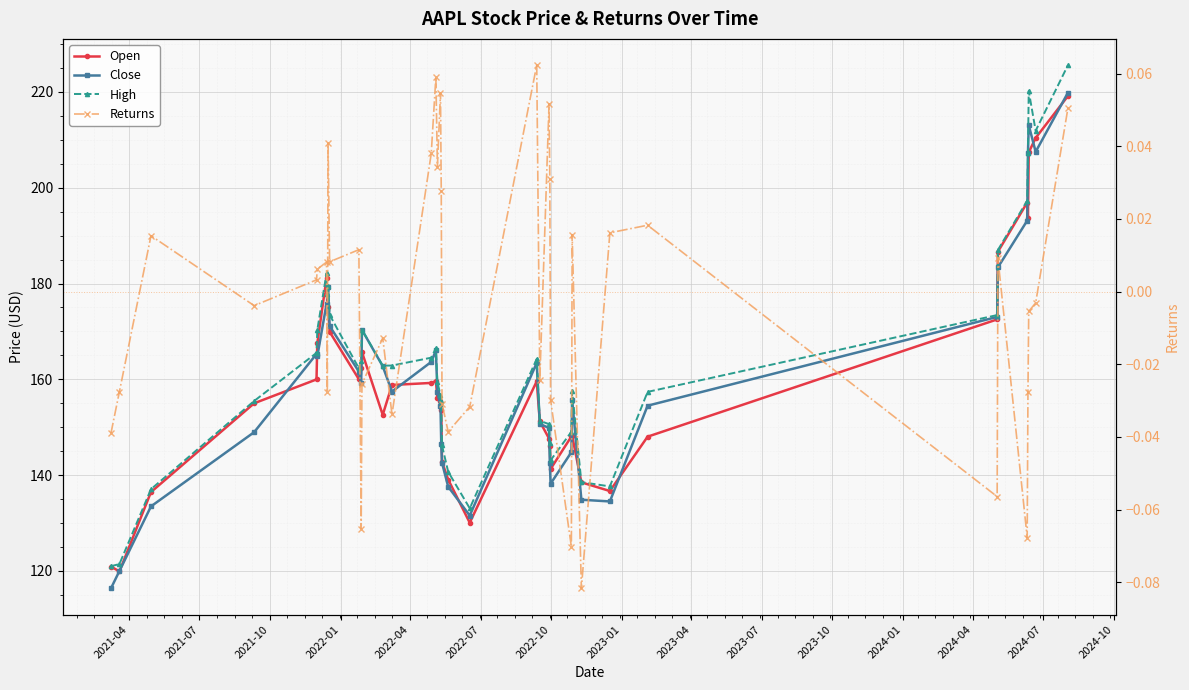

Which series has the largest total across all categories?

High